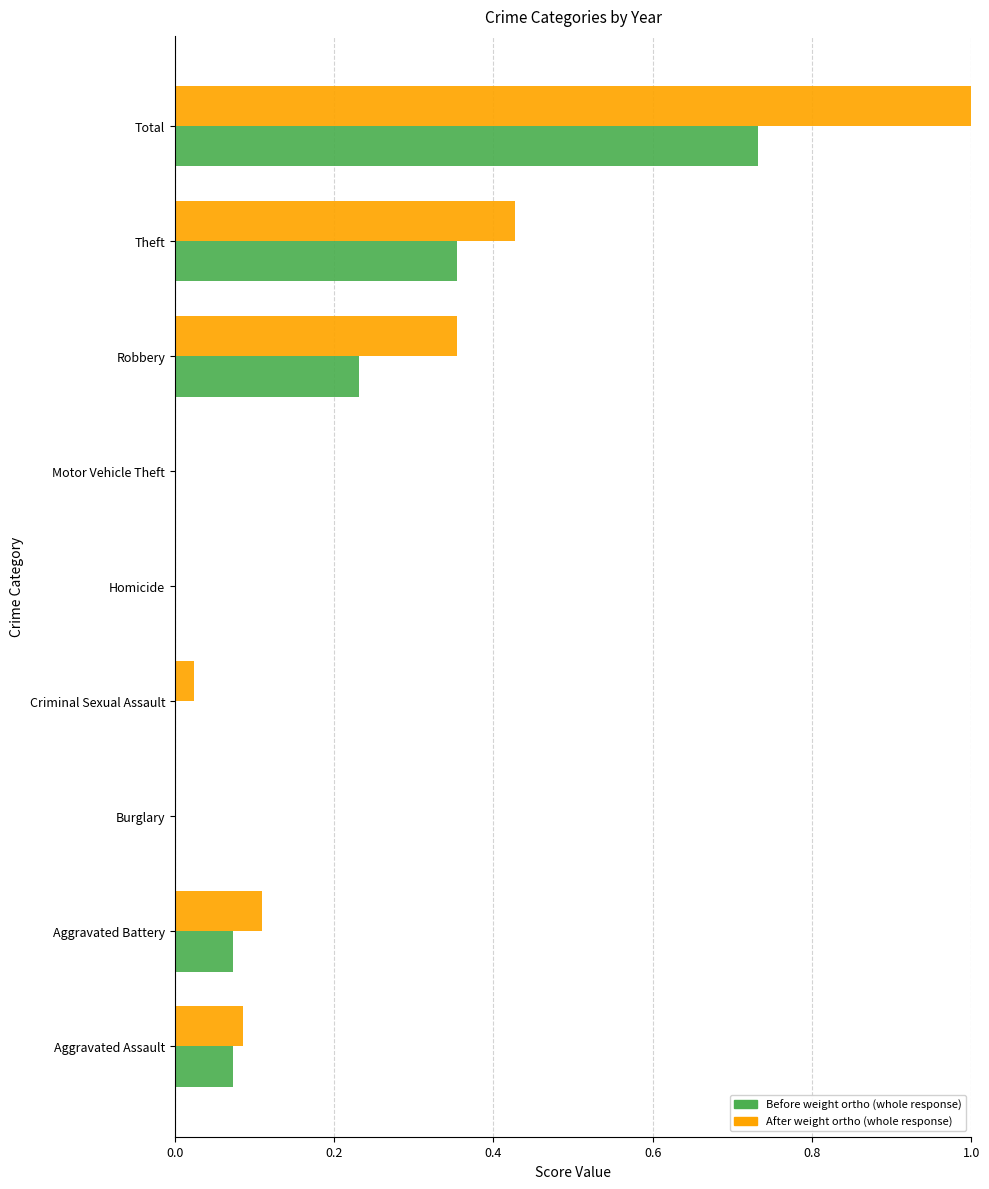

At which category is the sum across all series the highest?

Total